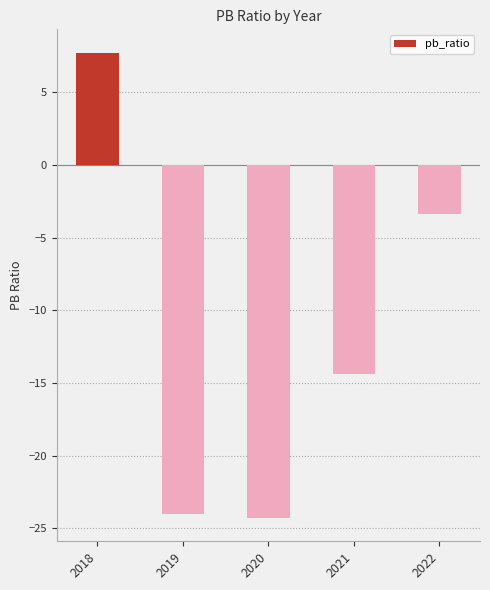

Reading right to left, transcribe all the data shown in this chart.

2022=-3.4	2021=-14.4	2020=-24.3	2019=-24.0	2018=7.7